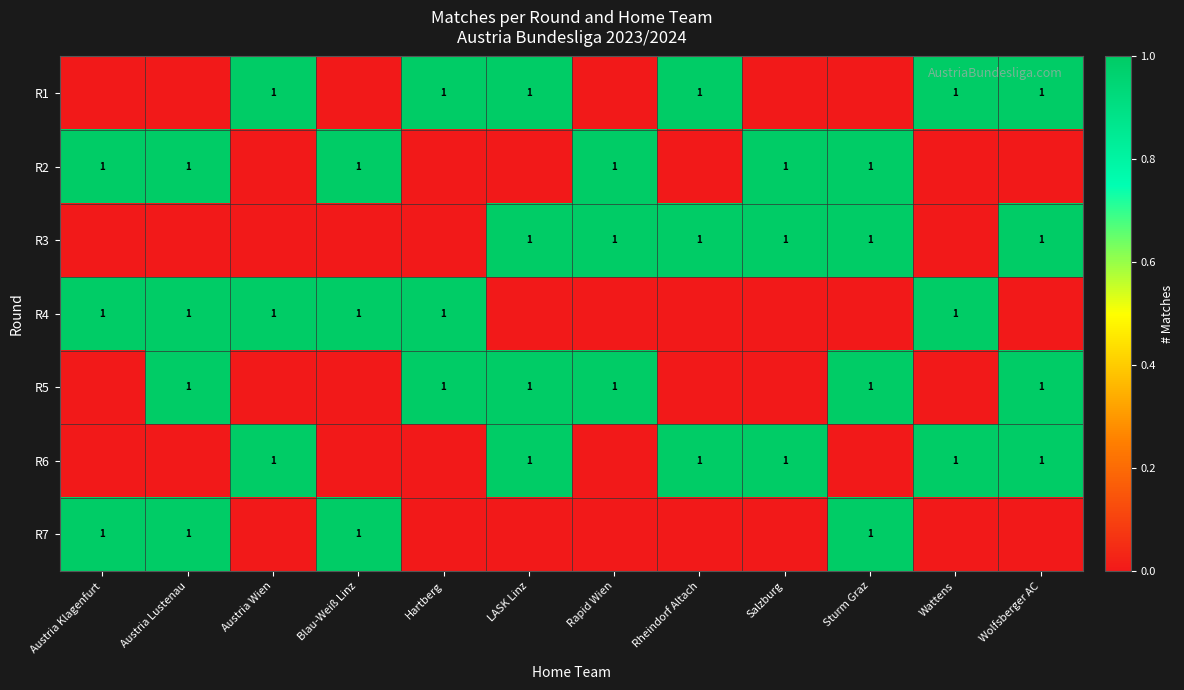

The value of R6 at Wolfsberger AC is 1. True or false?

True